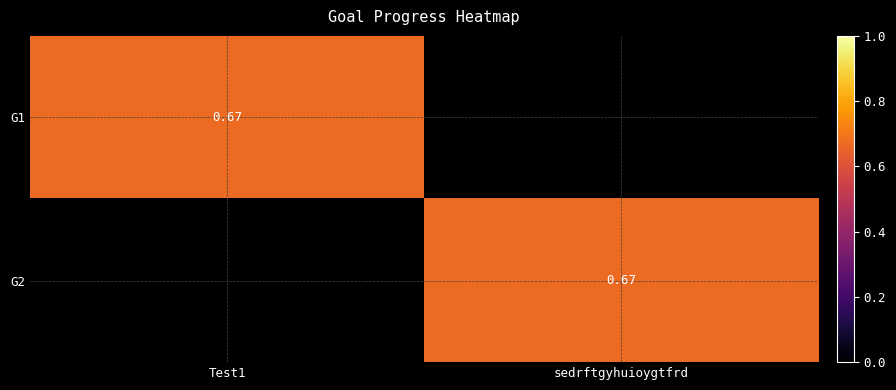

At which label is G1 closest to 0?

sedrftgyhuioygtfrd